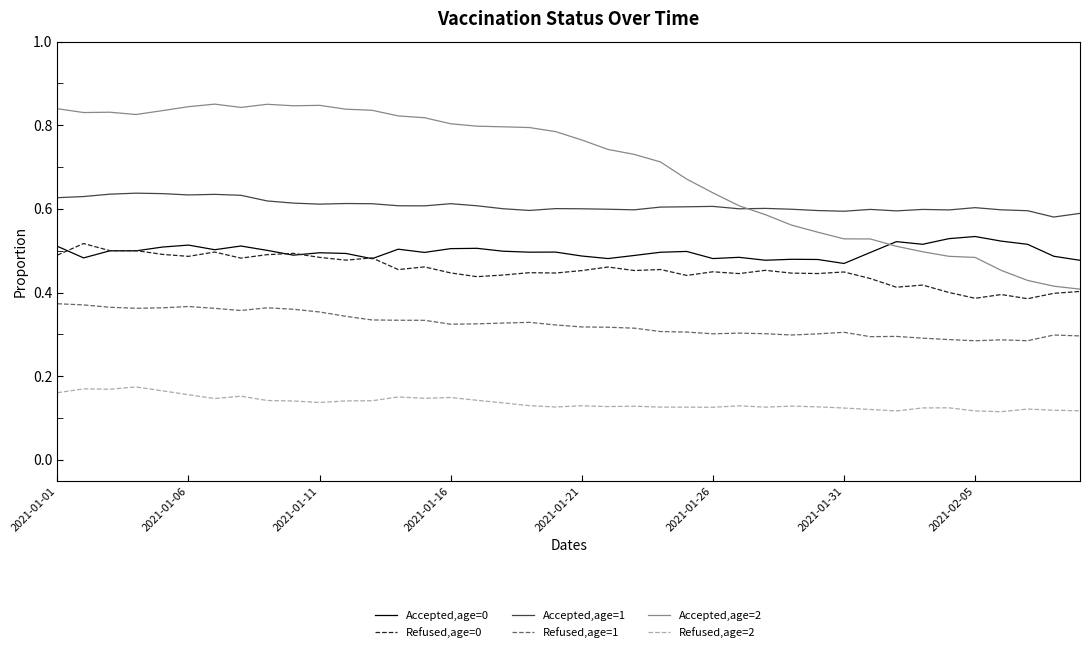

True or false: Refused,age=2 and Accepted,age=2 intersect in this chart.

False